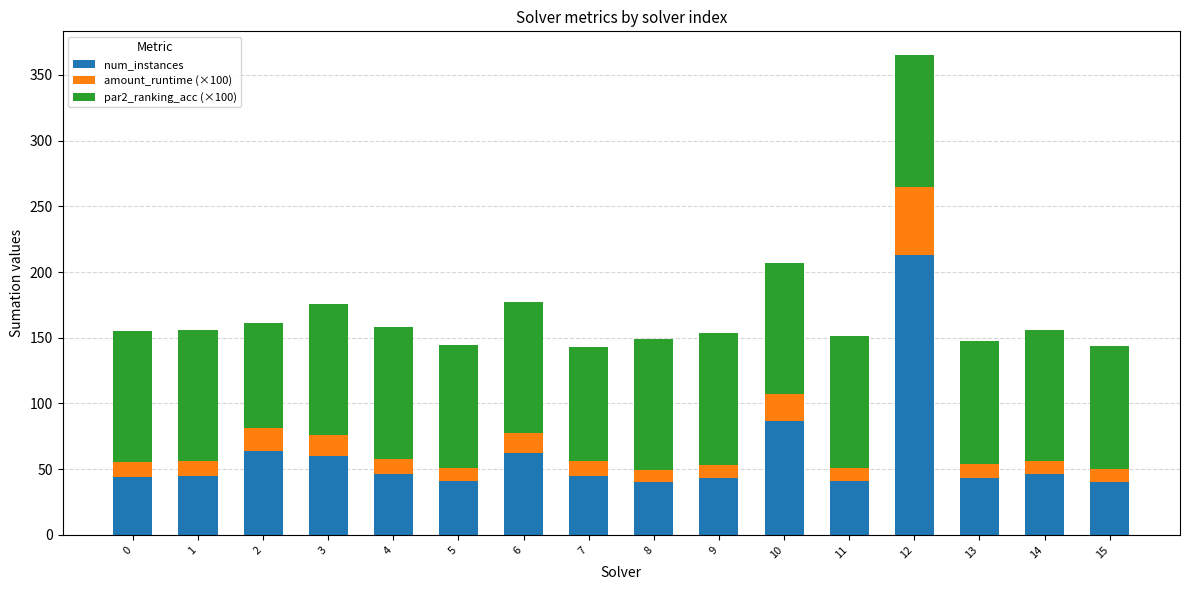

What is the sum of all num_instances values?

960.0